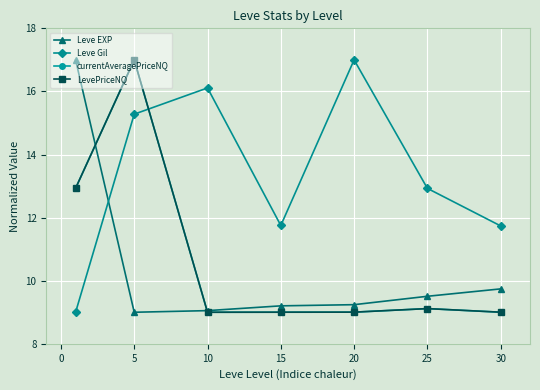

Count the number of categories in the chart.

7